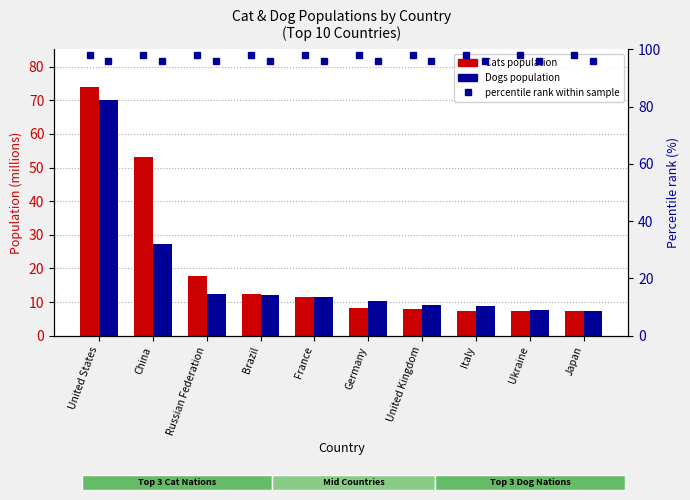

The Dogs series shows 5.3 at Brazil. True or false?

False